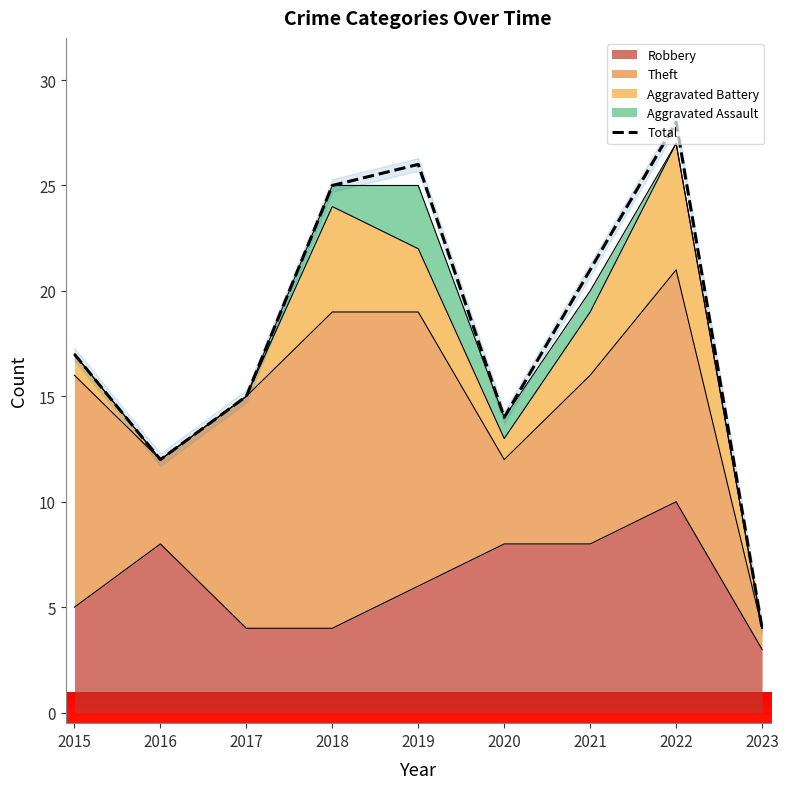

What is the average value?

18